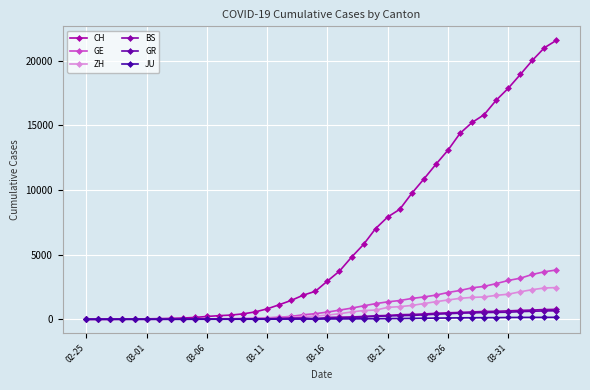

What is the difference between the second highest and minimum values in the CH series?

21011